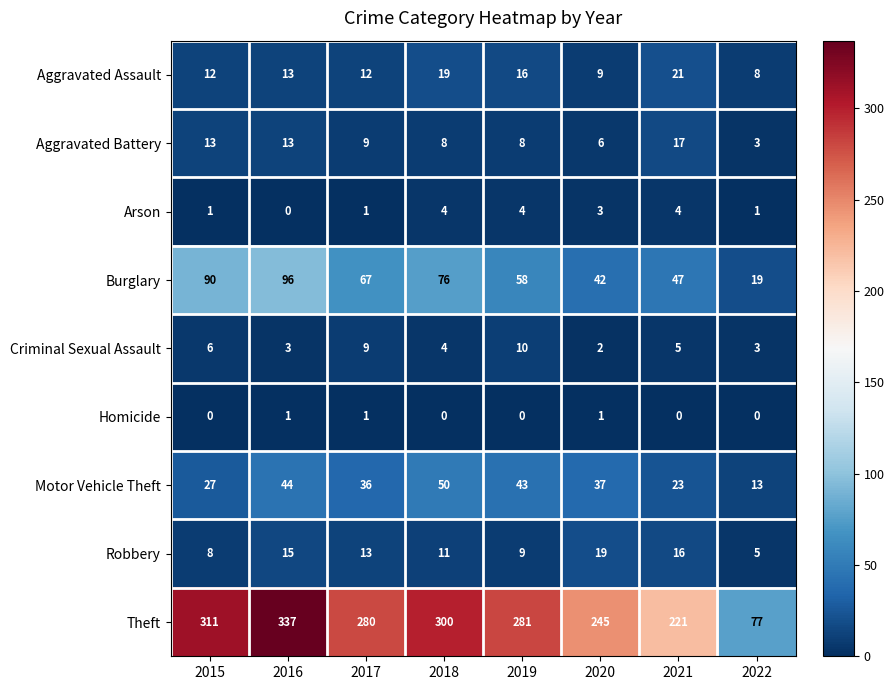

How many data points does each series have?

8